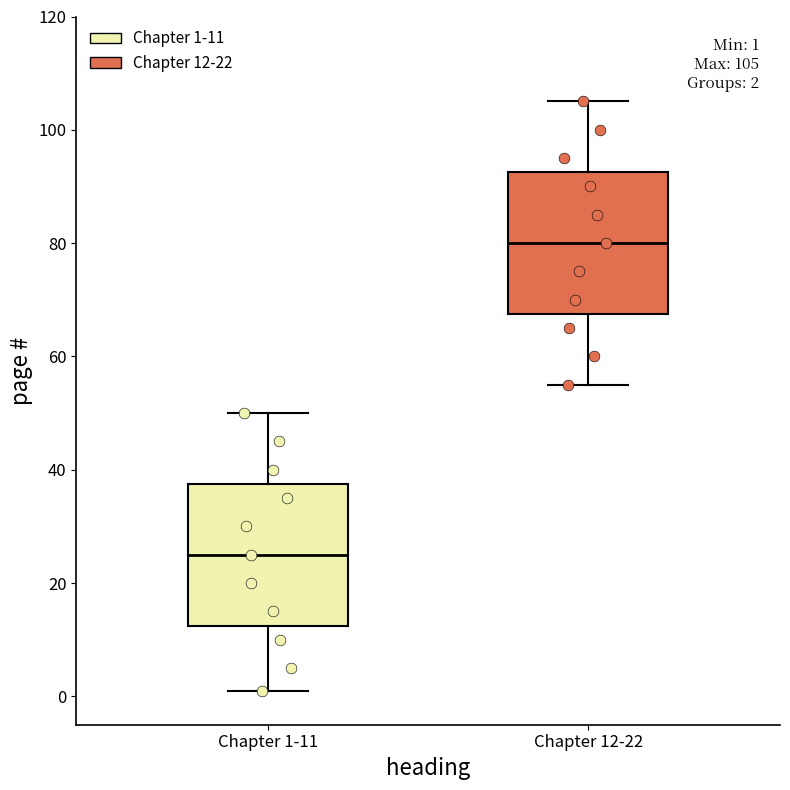

Which box has the lowest median line?

Chapter 1-11